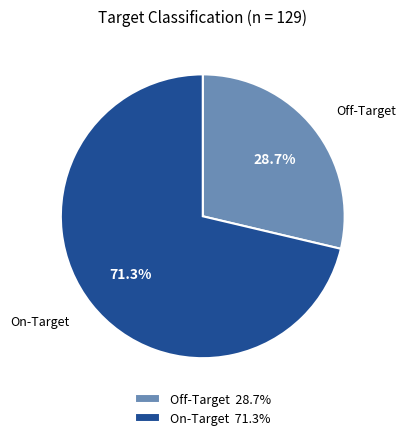

What percentage do On-Target 71.3% and Off-Target 28.7% together represent?

100.0%